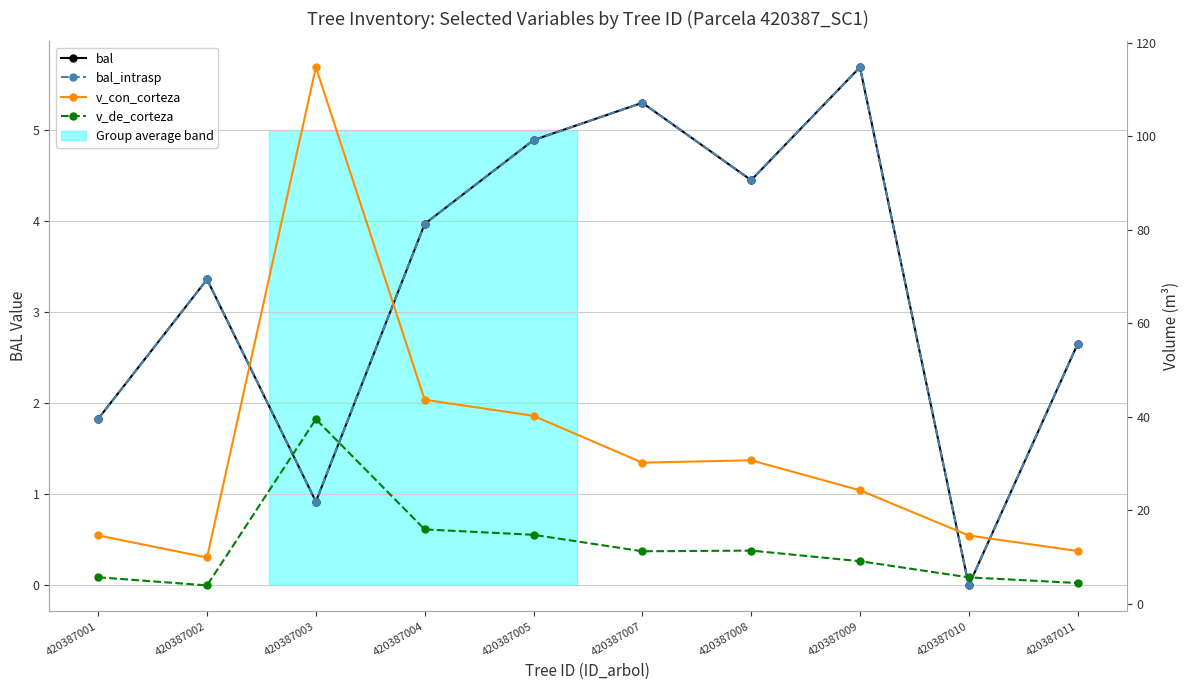

What is the difference between the maximum and minimum values in the v_con_corteza series?

104.9